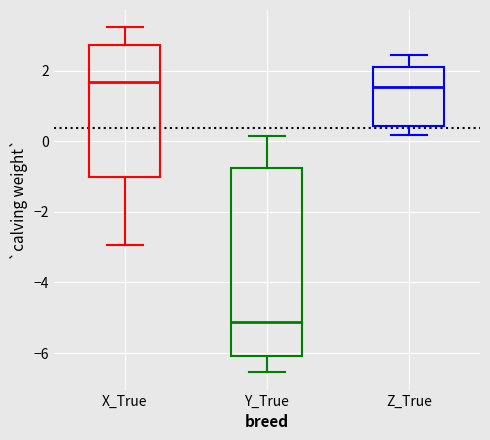

Reading left to right, transcribe this box plot: for each box, give where its median line is, the range the box spans, and where its two whiskers end, as read against the y-axis. The values are not printed on the chart, so give them approximately, as read against the axis.

X_True: median 1.6, box -1.0 to 2.8, whiskers -3.0 to 3.2
Y_True: median -5.2, box -6.0 to -0.8, whiskers -6.6 to 0.2
Z_True: median 1.6, box 0.4 to 2.2, whiskers 0.2 to 2.4